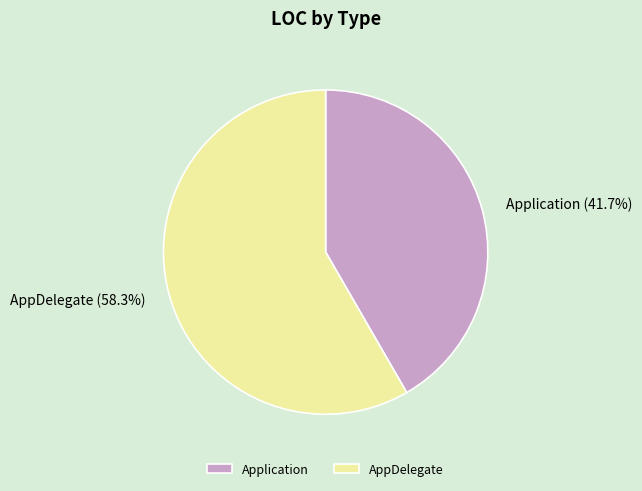

Which slice is the smallest?

Application